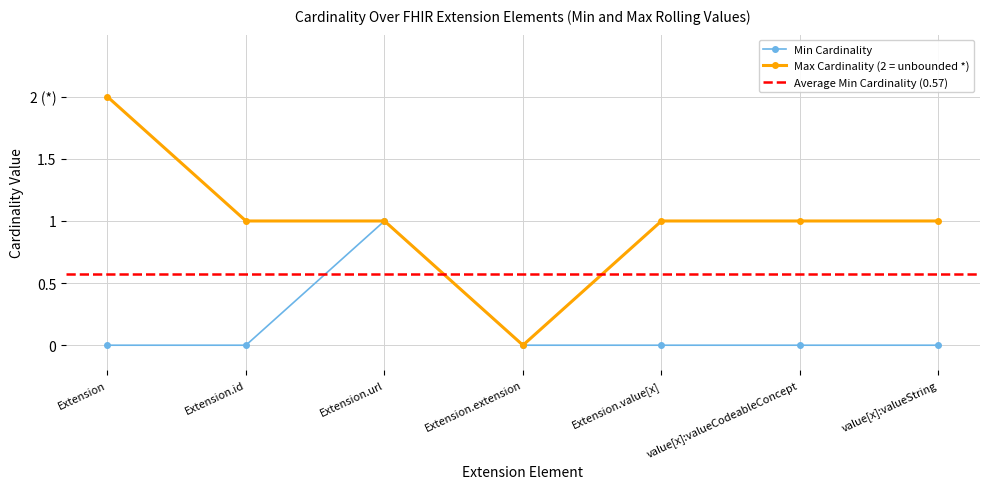

What position from the right is value[x]:valueString?

1